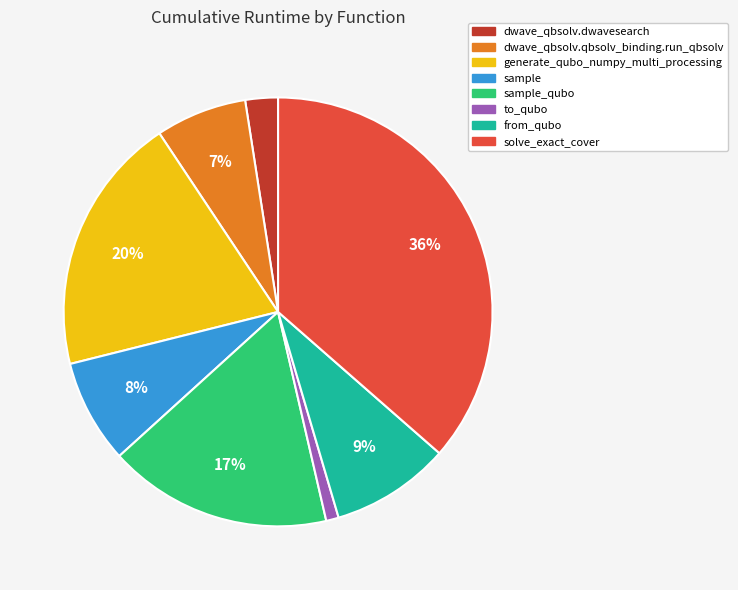

To the nearest percent, what portion does dwave_qbsolv.qbsolv_binding.run_qbsolv represent?

7%